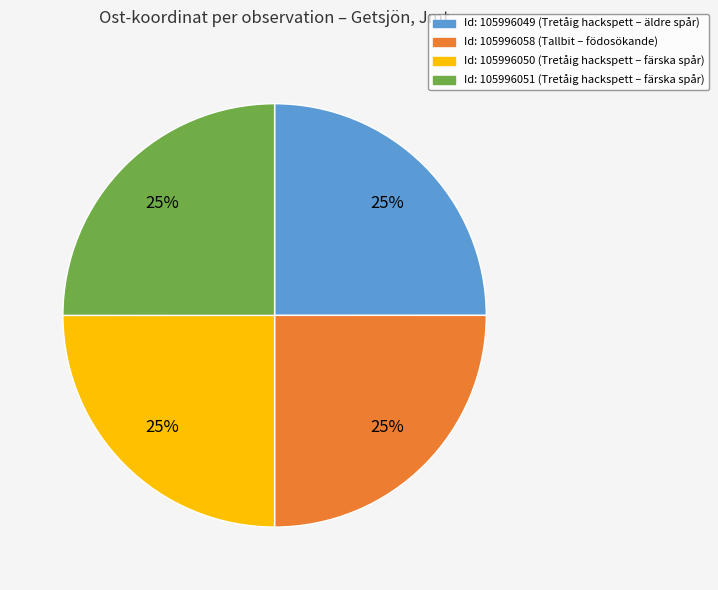

Is there a majority slice in this chart?

No